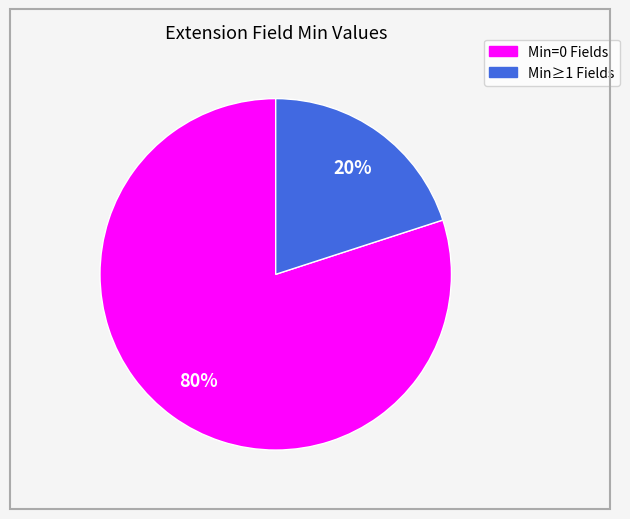

Is there a majority slice in this chart?

Yes